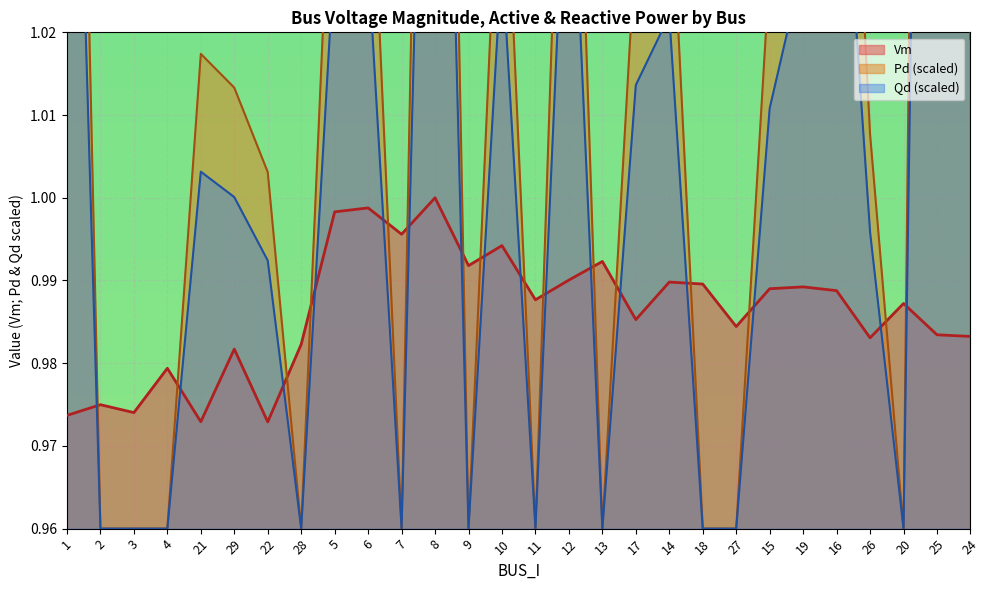

What is the approximate value of Qd at 8?

1.1